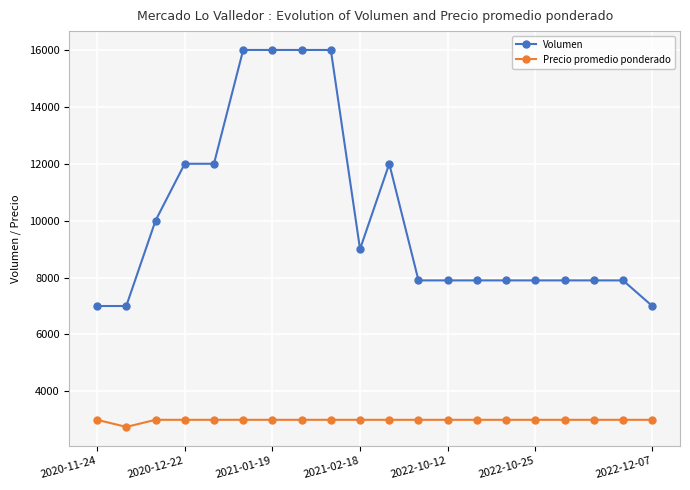

True or false: Precio promedio ponderado and Volumen cross at least once.

False